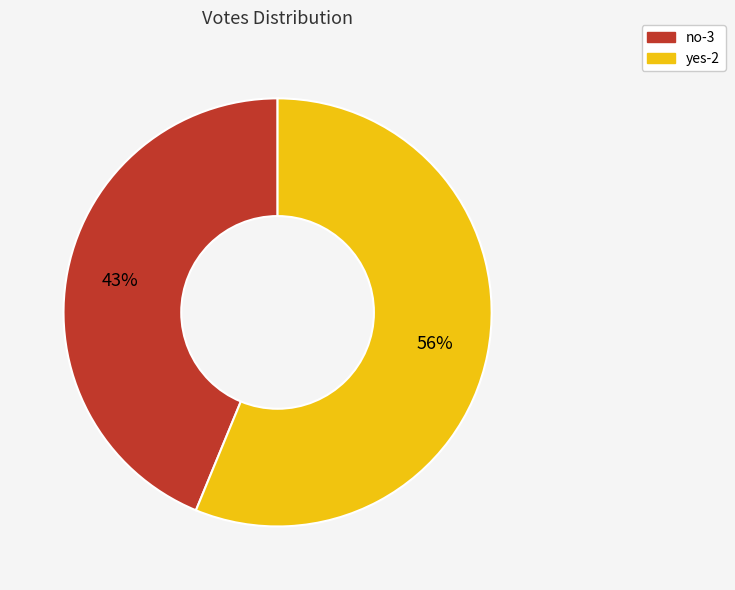

What percentage is the no-3 slice, to the nearest percent?

44%